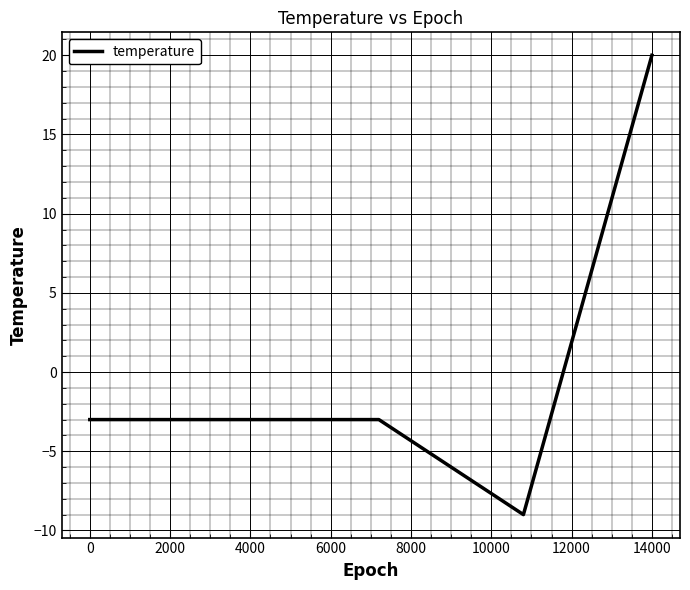

What is the greatest value displayed?

20